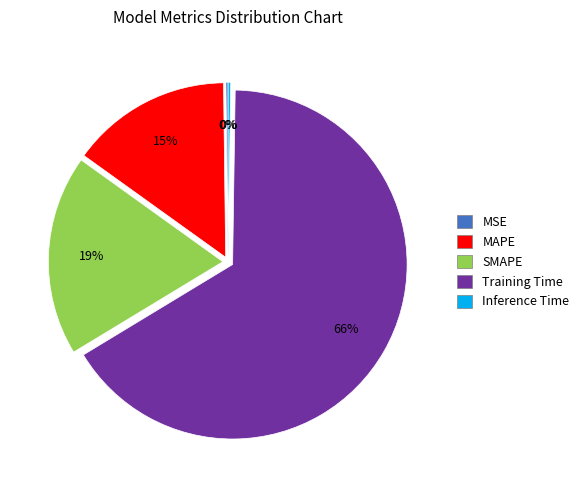

To the nearest percent, what is the average slice percentage?

20%